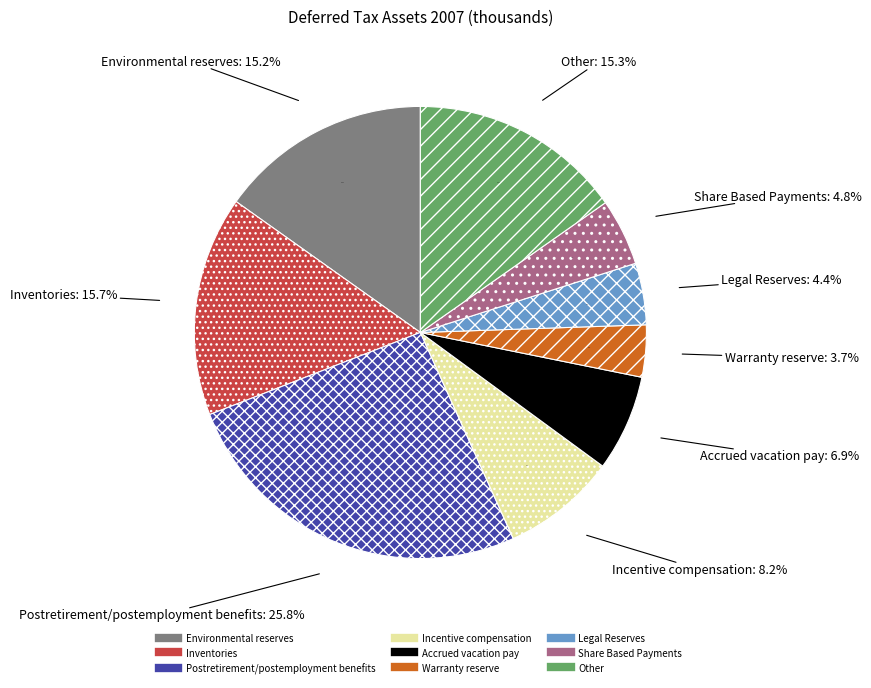

To the nearest percent, what portion does Incentive compensation represent?

8%